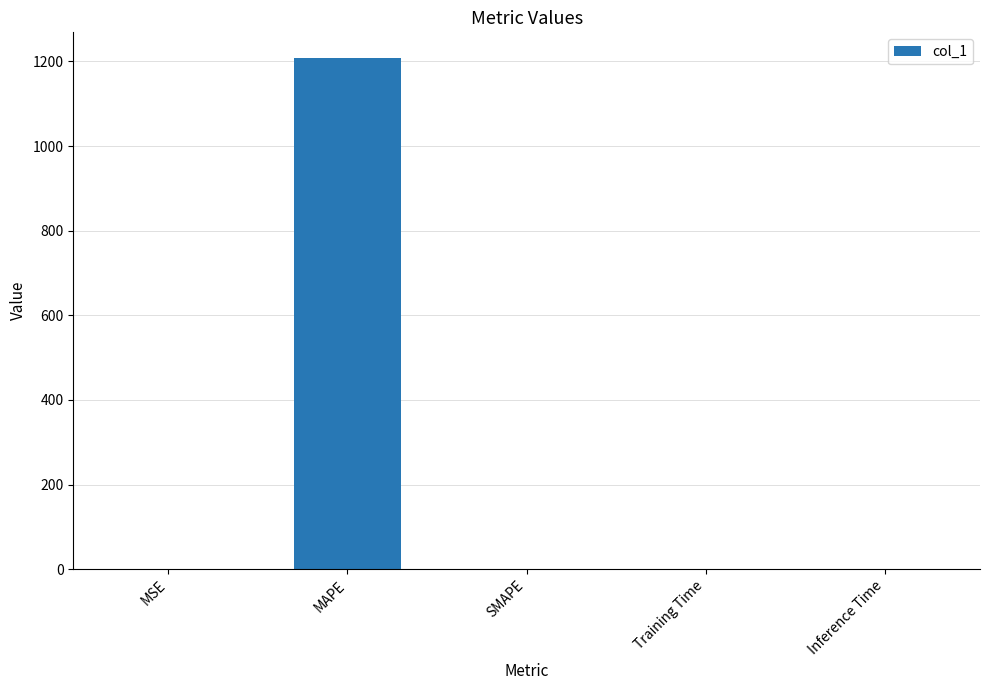

The chart shows a value of 0.0 at Inference Time. True or false?

True